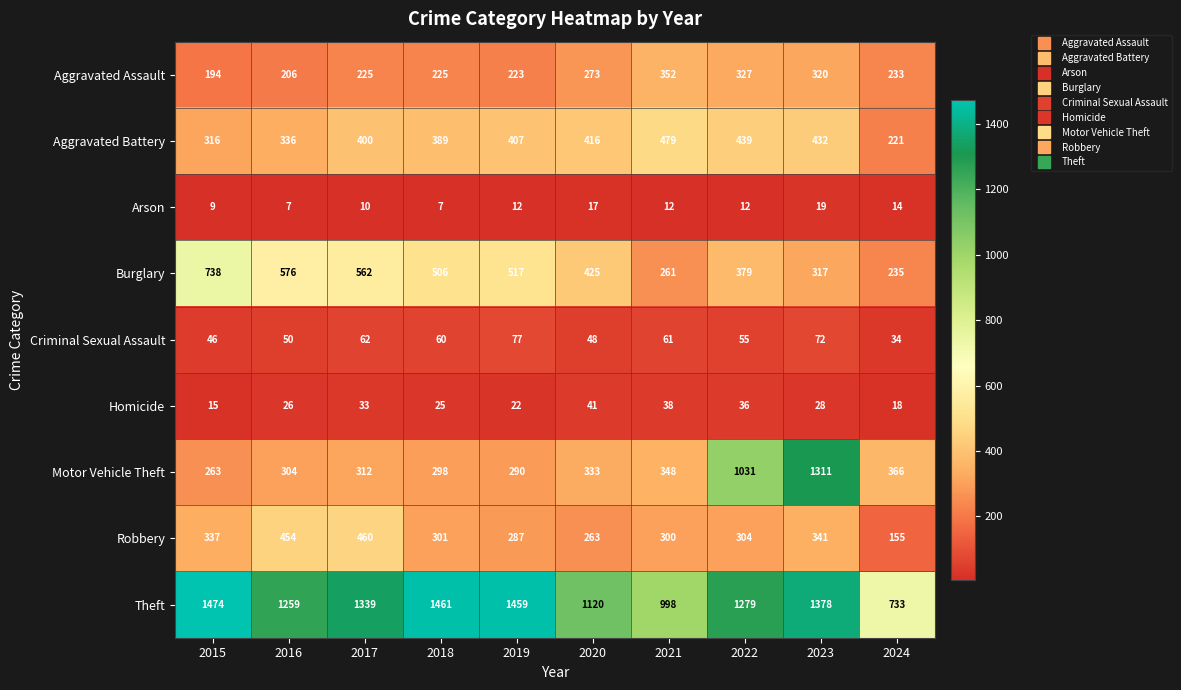

True or false: Aggravated Battery has a value of 271 at 2023.

False